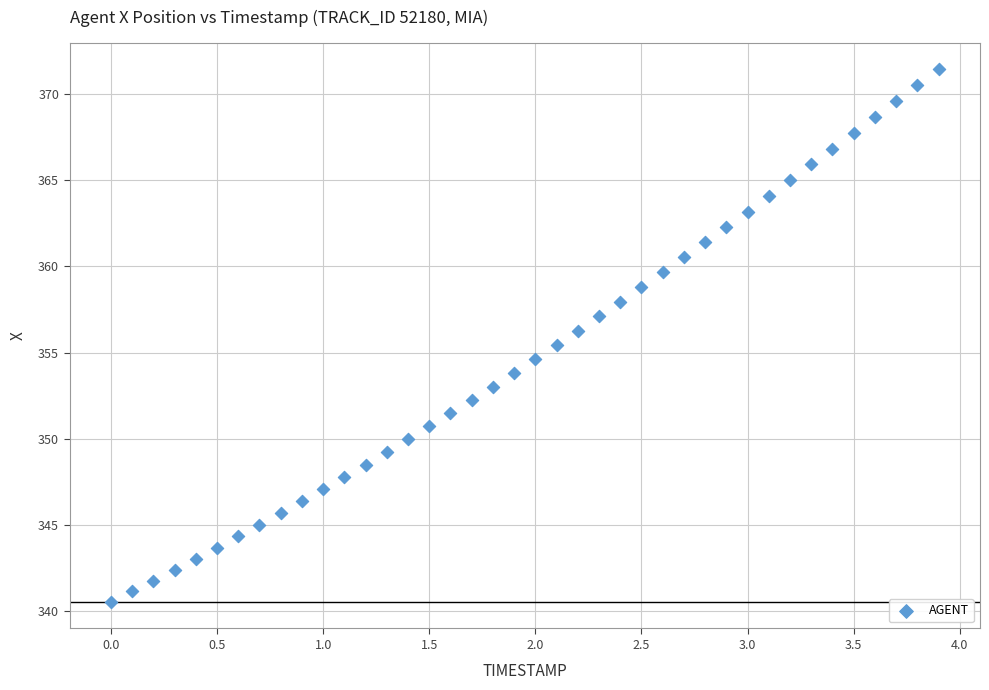

What is the range of Y values (max minus min)?

30.9